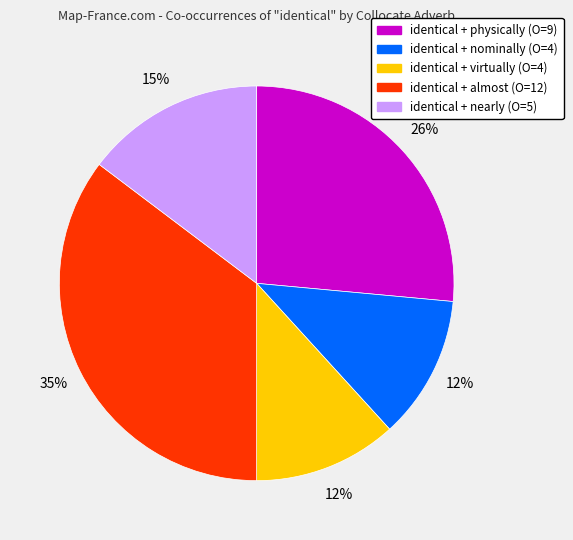

How many slices are in this pie chart?

5